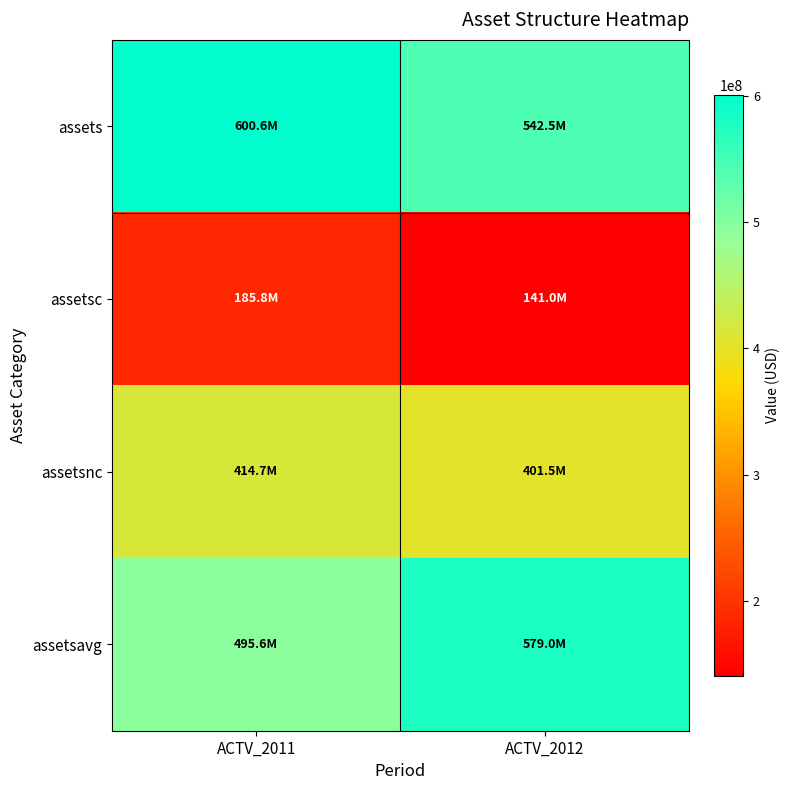

Which series has the widest spread of values?

assetsavg